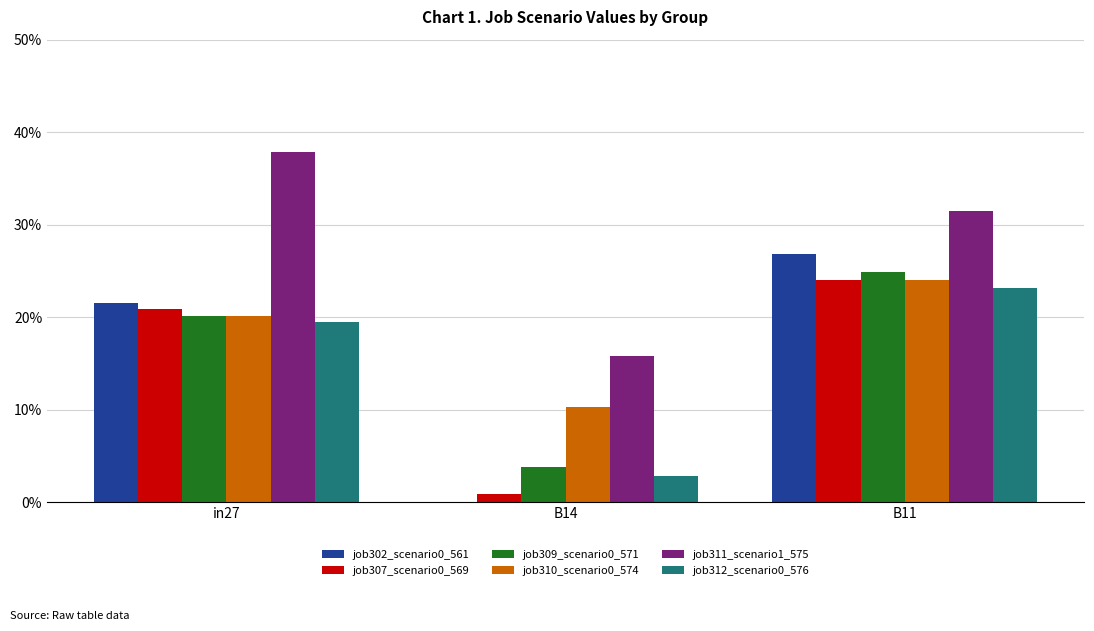

At how many categories does at least one series exceed 0?

3